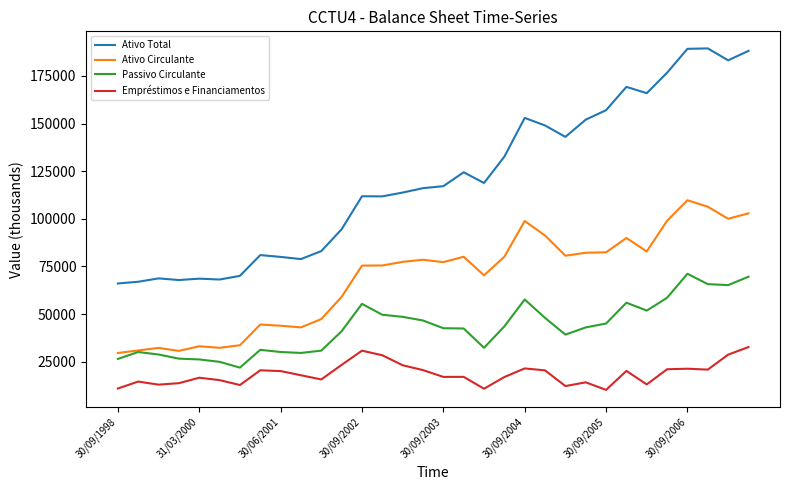

Rank the series by their average value, from lowest to highest.

Empréstimos e Financiamentos, Passivo Circulante, Ativo Circulante, Ativo Total